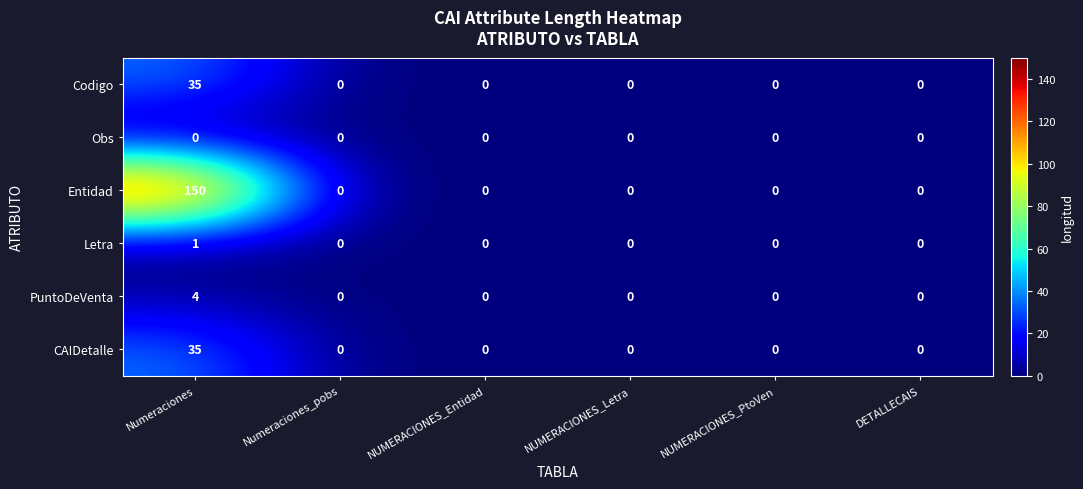

What is the maximum value for Entidad?

150